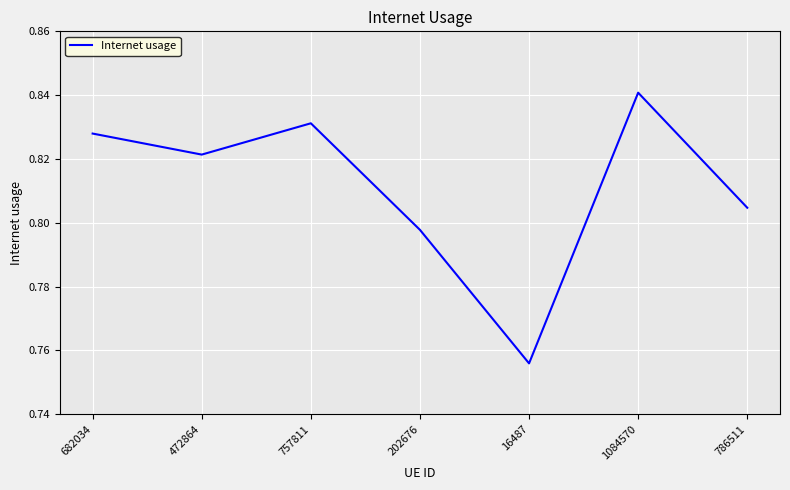

Does the chart display data point markers on the line(s)?

No